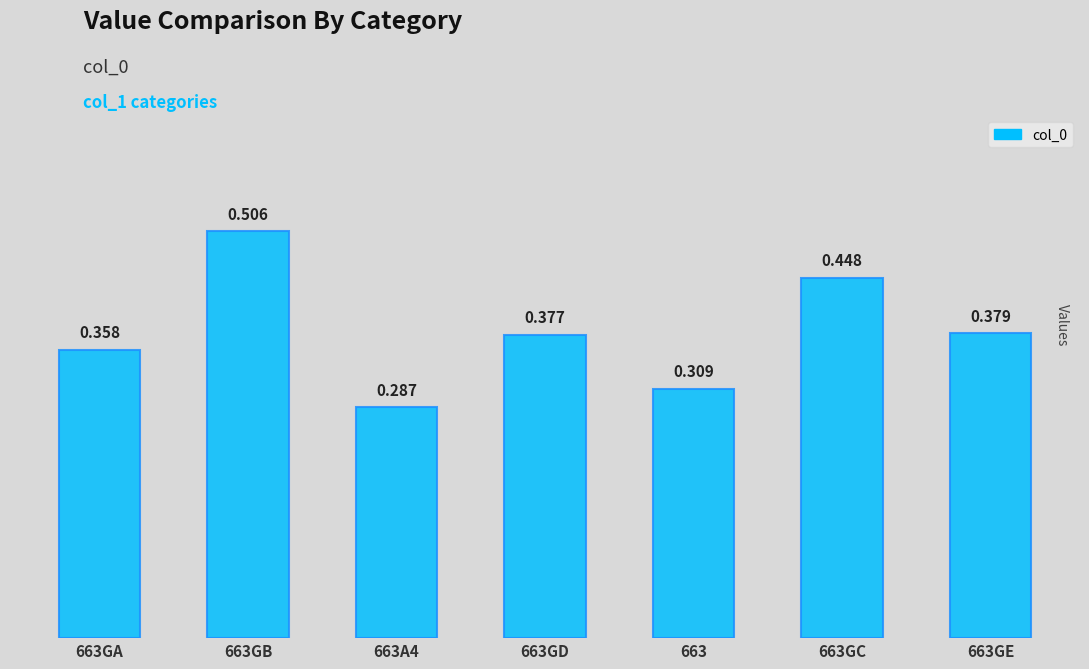

Count the values in the range 0 to 1.

7